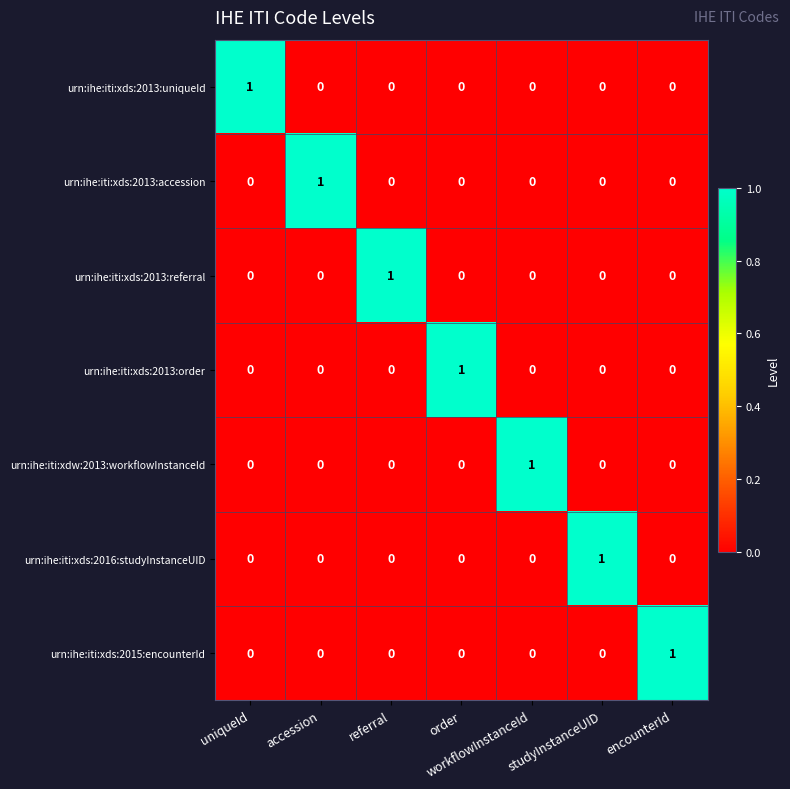

The value of urn:ihe:iti:xdw:2013:workflowInstanceId at order is 0. True or false?

True